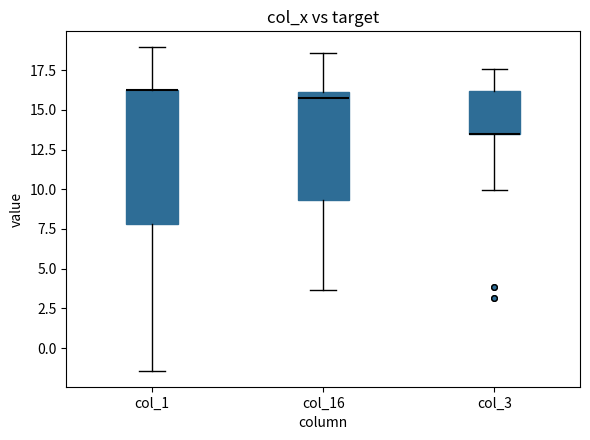

Comparing the boxes themselves (not the whiskers), which one is the tallest?

col_1